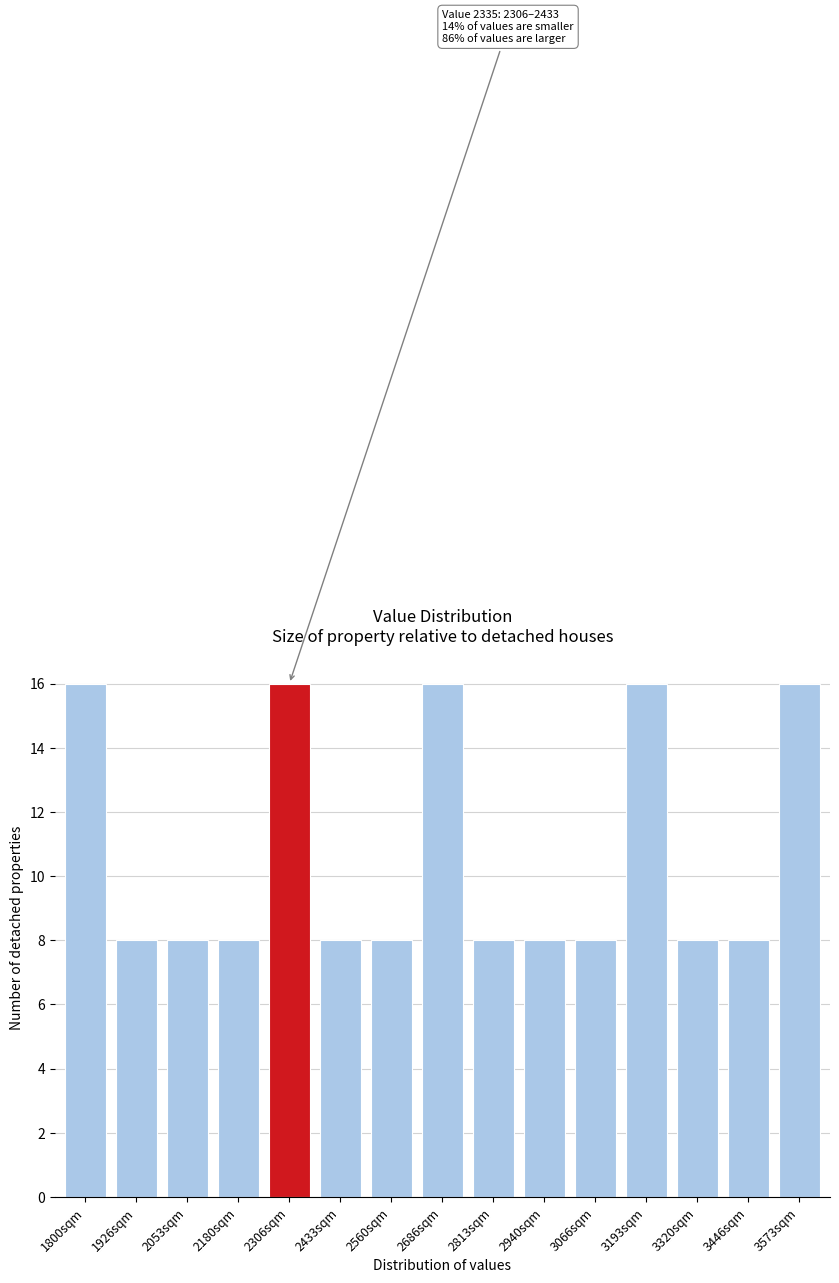

Reading left to right, list all the values displayed in this chart.

1800sqm=16	1926sqm=8	2053sqm=8	2180sqm=8	2306sqm=16	2433sqm=8	2560sqm=8	2686sqm=16	2813sqm=8	2940sqm=8	3066sqm=8	3193sqm=16	3320sqm=8	3446sqm=8	3573sqm=16